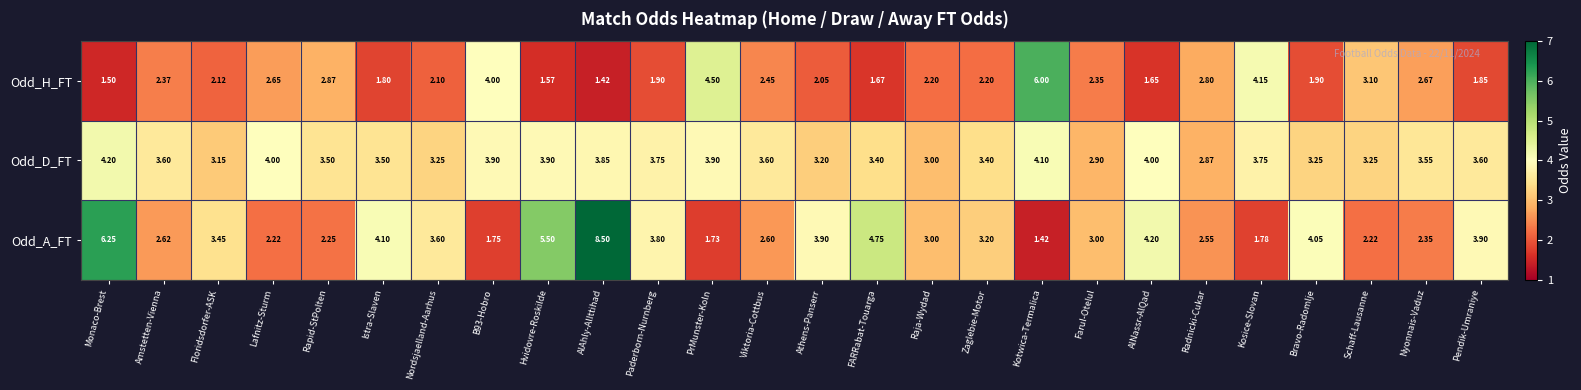

Is the value of Odd_D_FT at Zaglebie-Motor greater than the value of Odd_H_FT at Nordsjaelland-Aarhus?

Yes